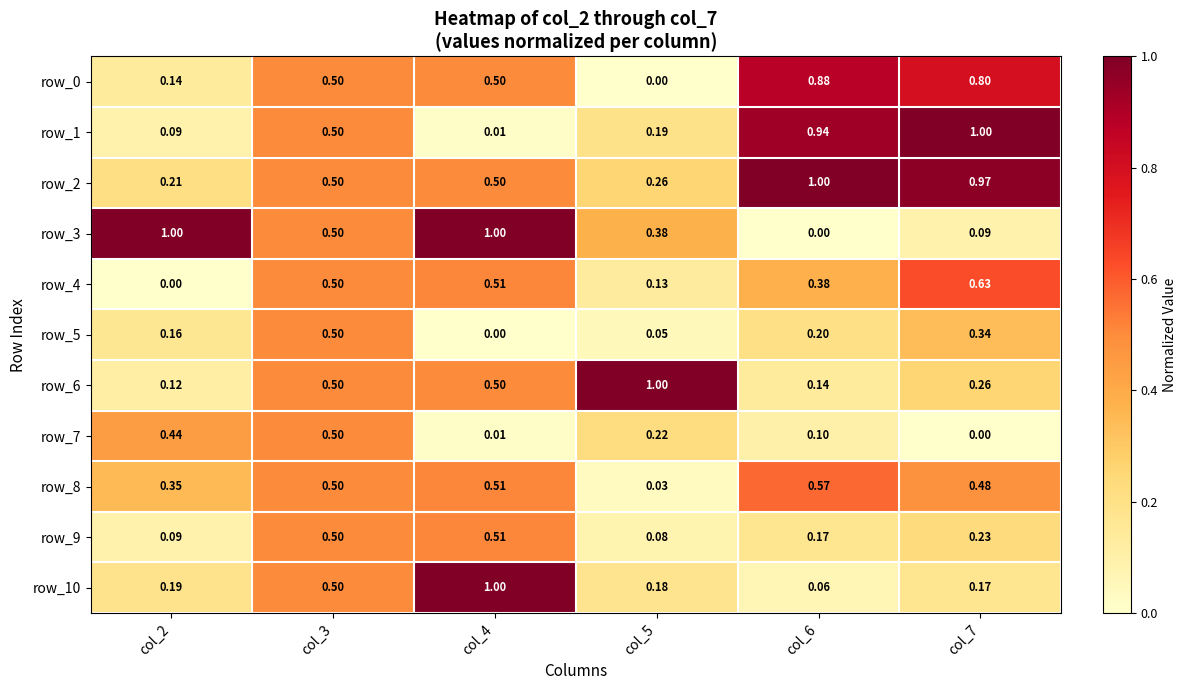

Is the value of row_1 at col_7 greater than the value of row_5 at col_4?

Yes